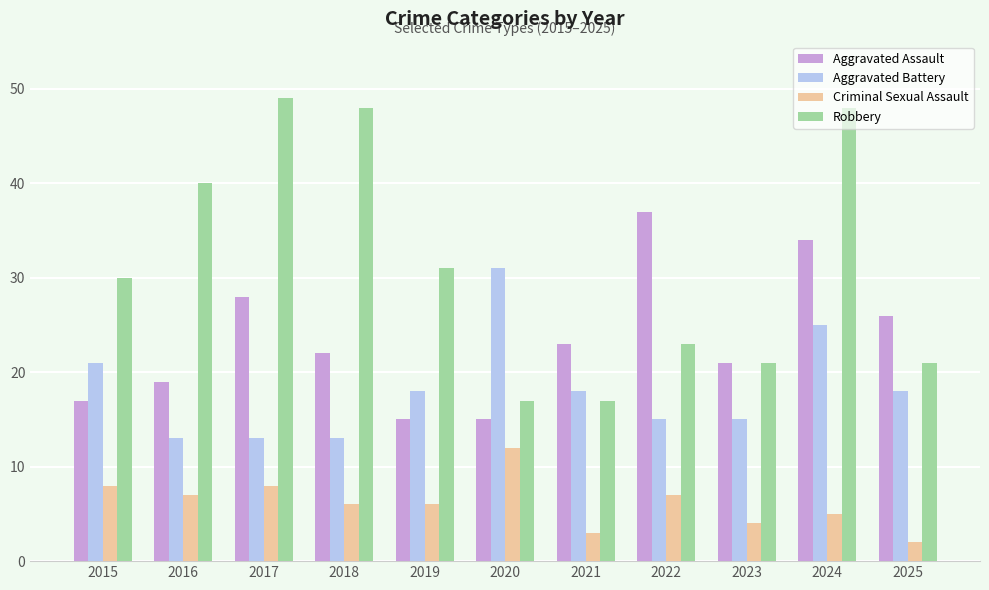

At which label is Aggravated Assault closest to 26?

2025